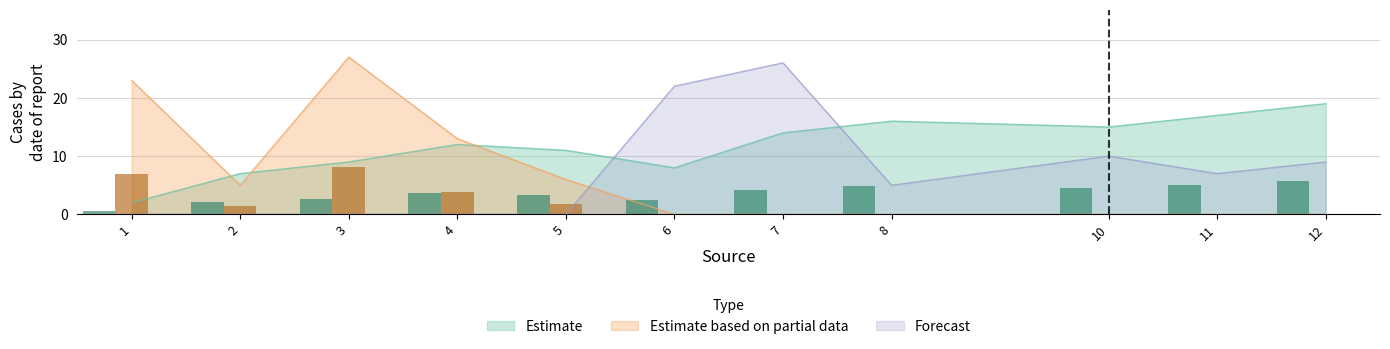

How many values in Estimate based on partial data are above zero?

5